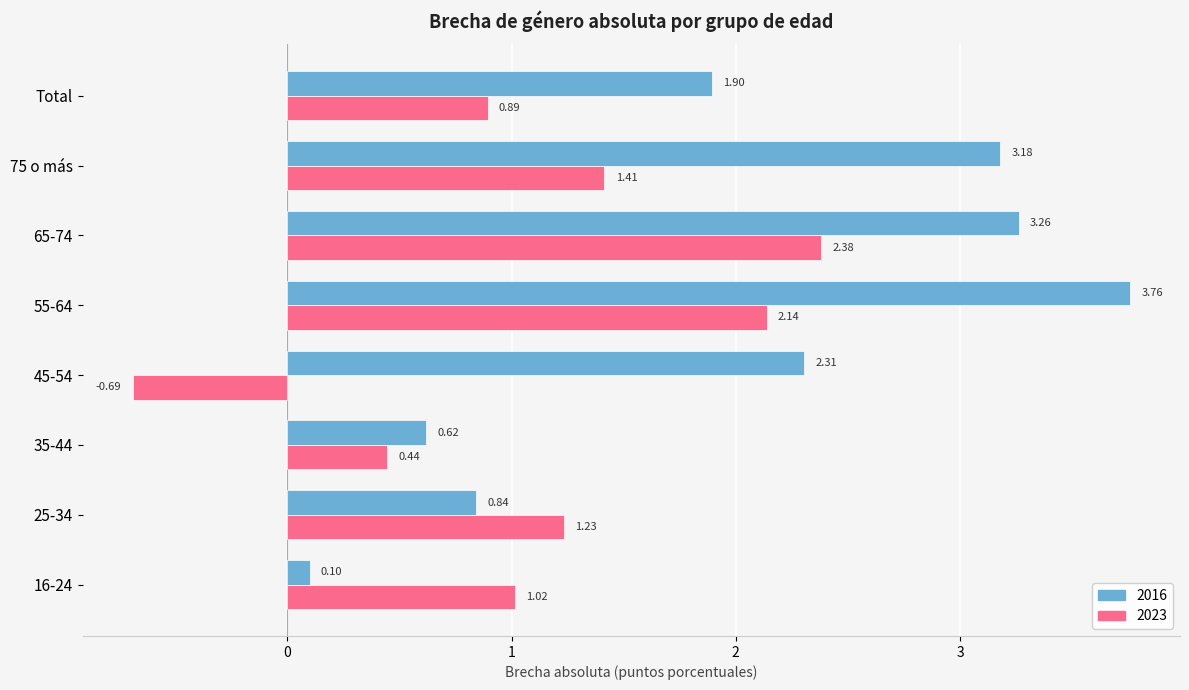

Which series has the largest total across all categories?

2016